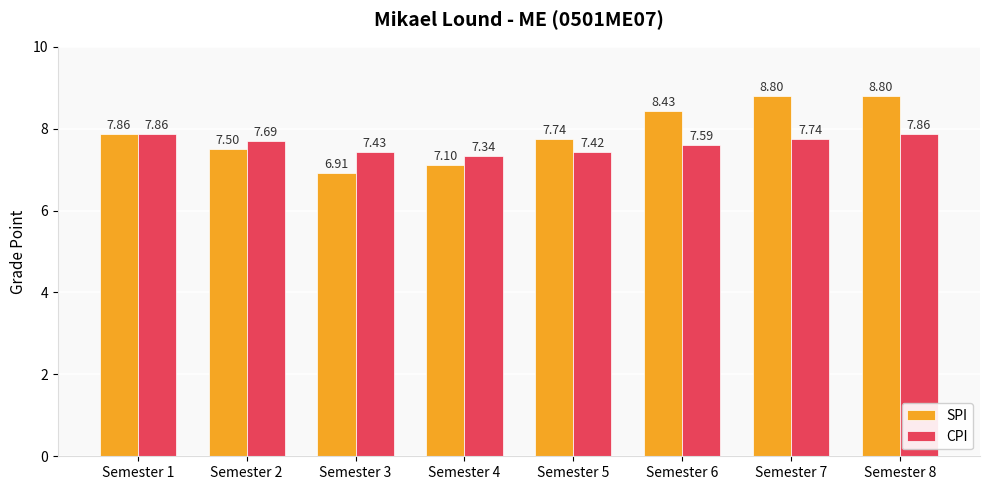

What is the sum of the CPI values at Semester 1 and Semester 5?

15.3